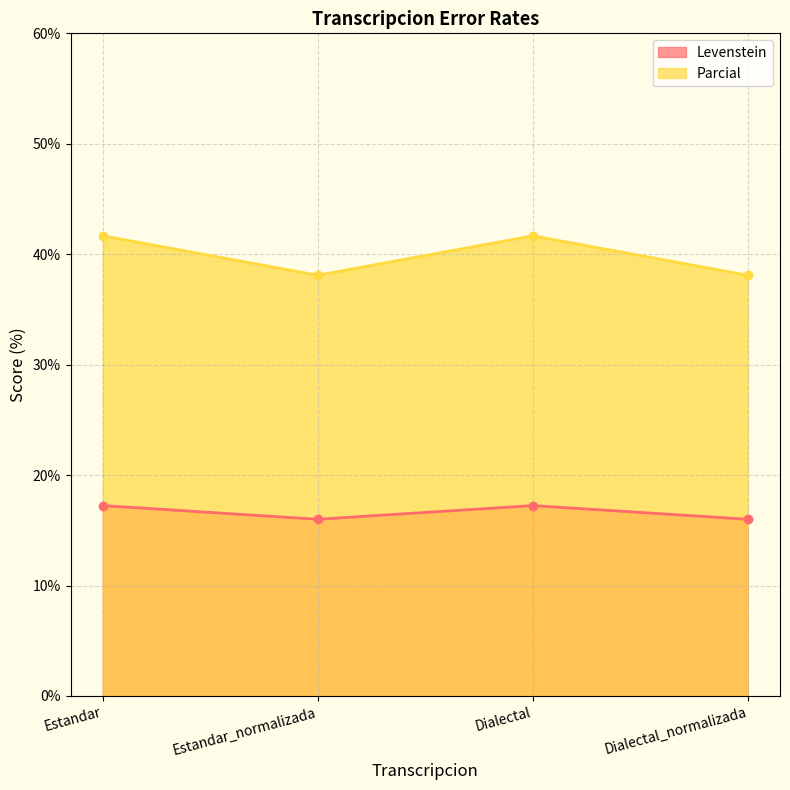

Reading left to right, what are all the values shown in this chart?

Levenstein: Estandar=17.2	Estandar_normalizada=16.0	Dialectal=17.2	Dialectal_normalizada=16.0
Parcial: Estandar=41.7	Estandar_normalizada=38.1	Dialectal=41.7	Dialectal_normalizada=38.1